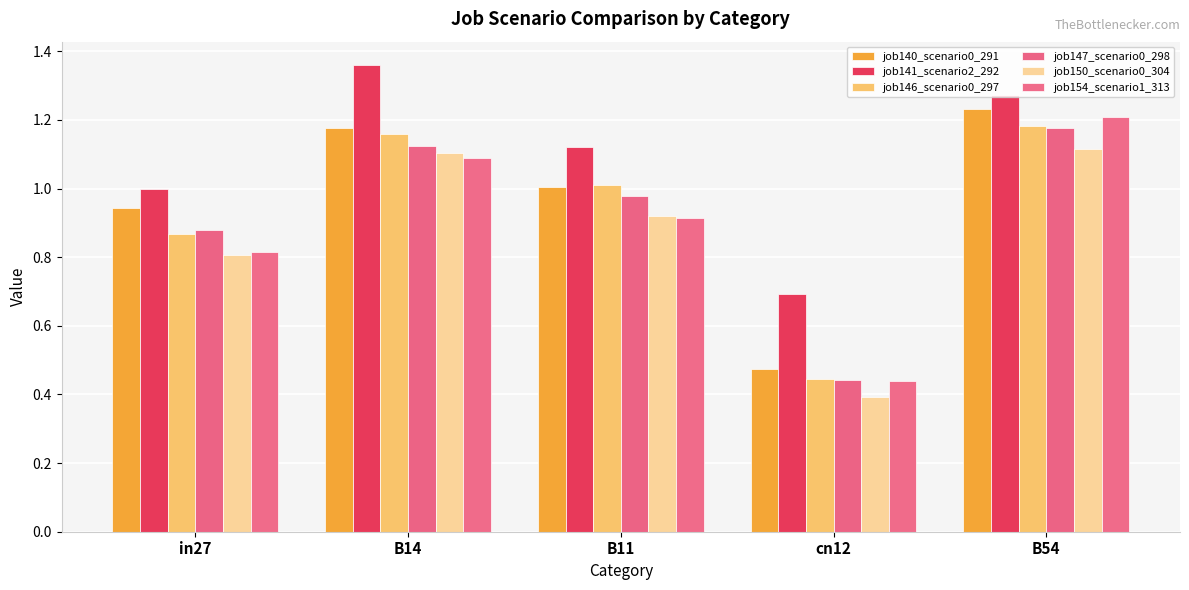

Which series changed the most between in27 and B54?

job154_scenario1_313